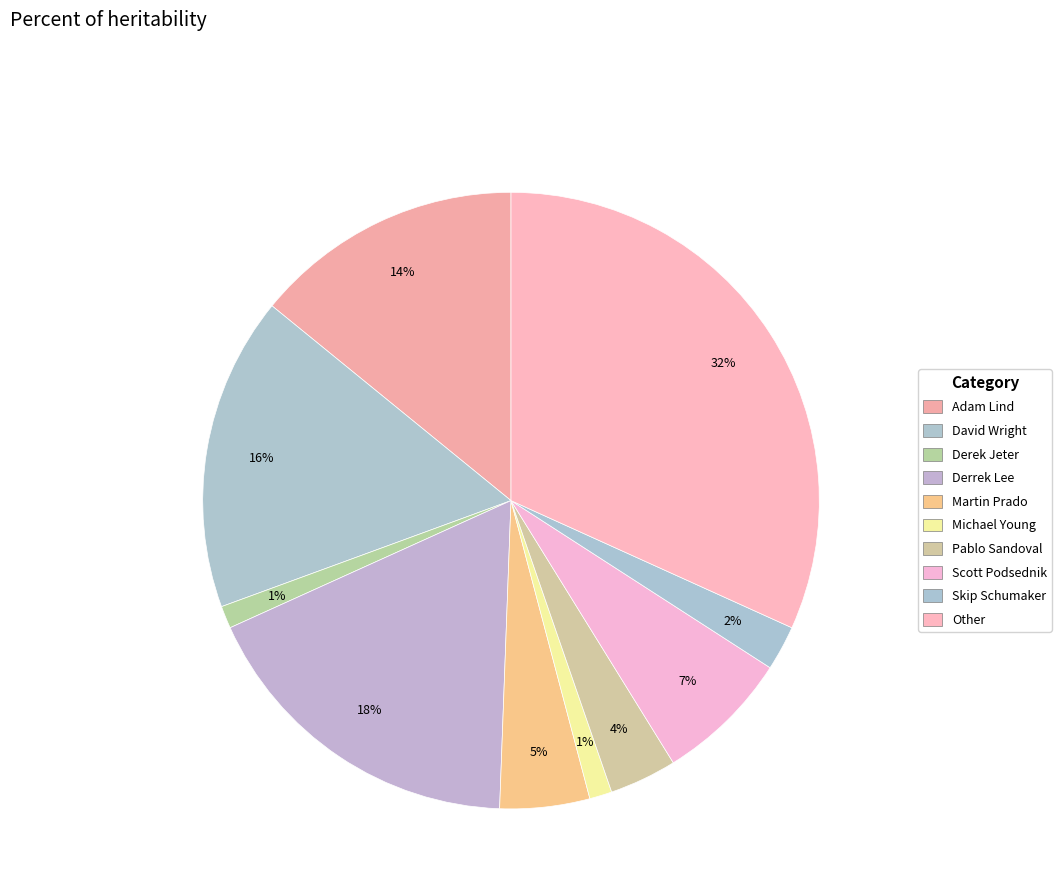

Which category has the biggest portion of the pie?

Other